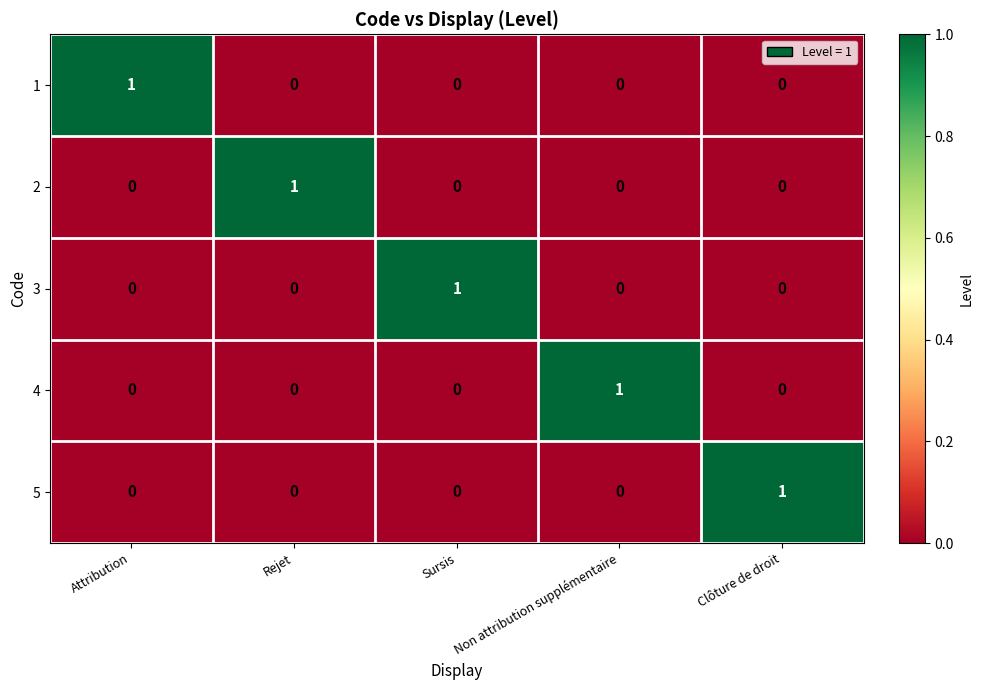

At how many categories does at least one series exceed 0?

5